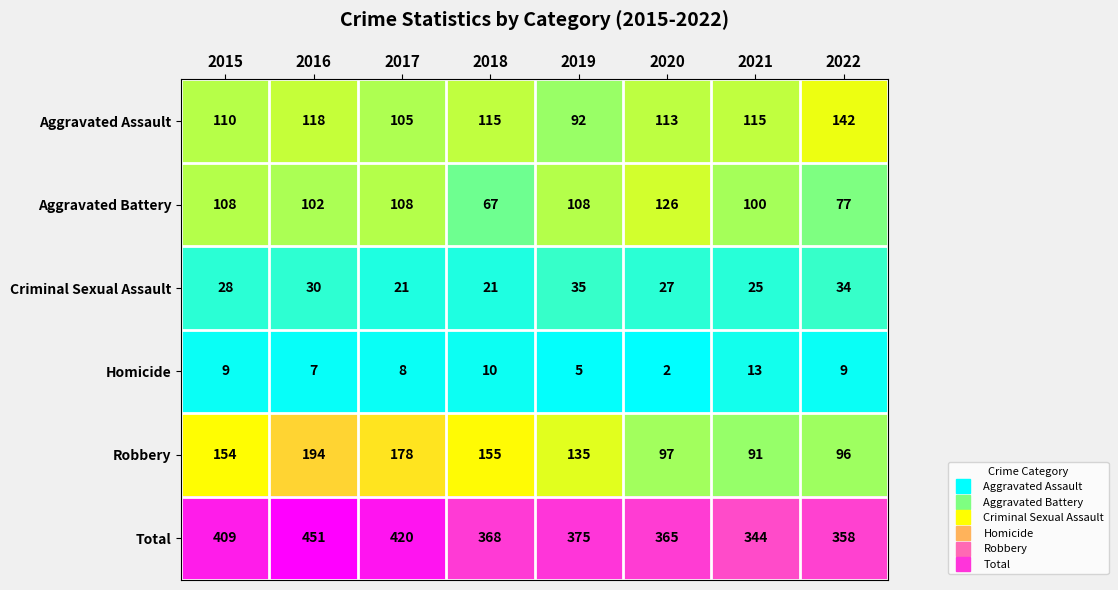

What is the spread (max minus min) of values at 2017?

412